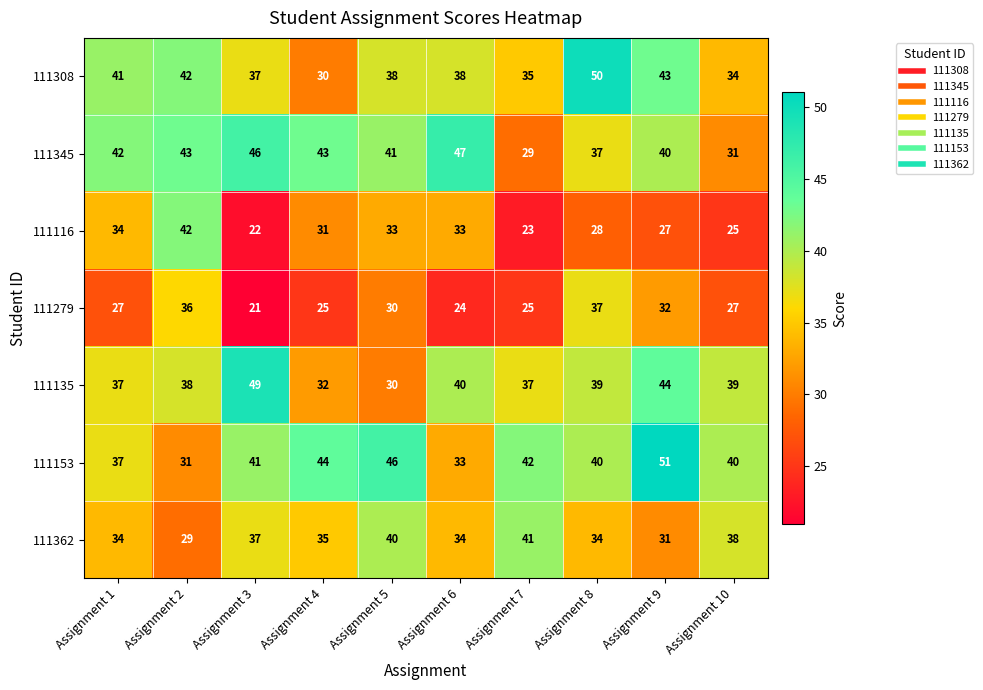

Rank the series at Assignment 7 from highest to lowest value.

111153, 111362, 111135, 111308, 111345, 111279, 111116